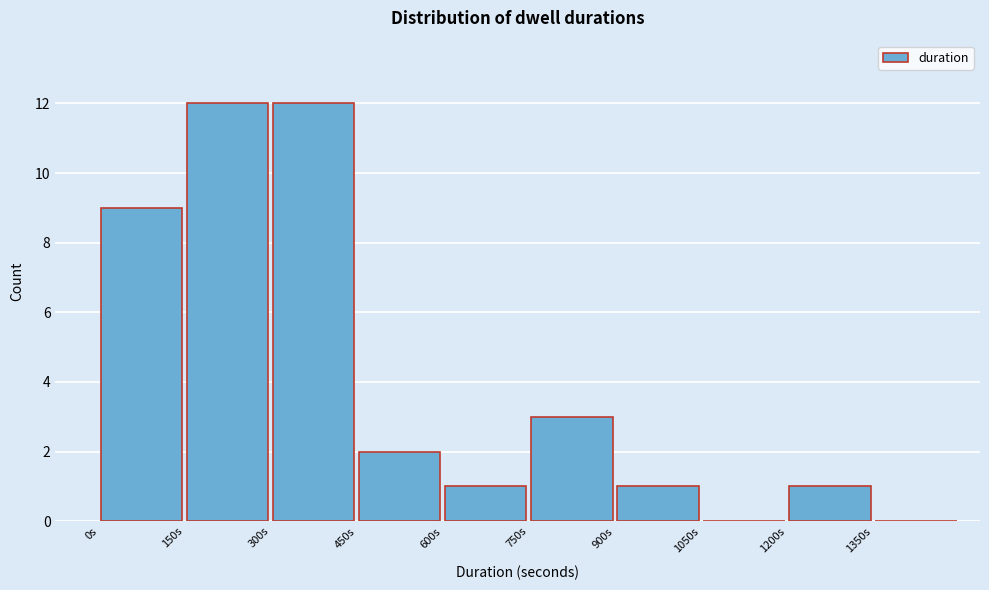

Reading left to right, transcribe this chart: for each bar, give the range it covers on the x-axis and its height. Neither the bar edges nor the heights are printed on the chart, so give them approximately, as read against the axes.

0 to 150: 9
150 to 300: 12
300 to 450: 12
450 to 600: 2
600 to 750: 1
750 to 900: 3
900 to 1050: 1
1050 to 1200: 0
1200 to 1350: 1
1350 to 1500: 0